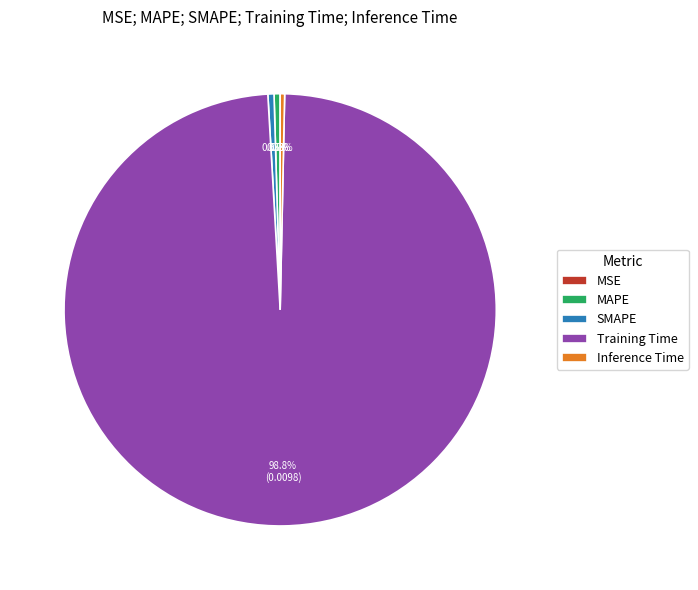

Do MAPE and Inference Time together represent more than half of the pie?

No